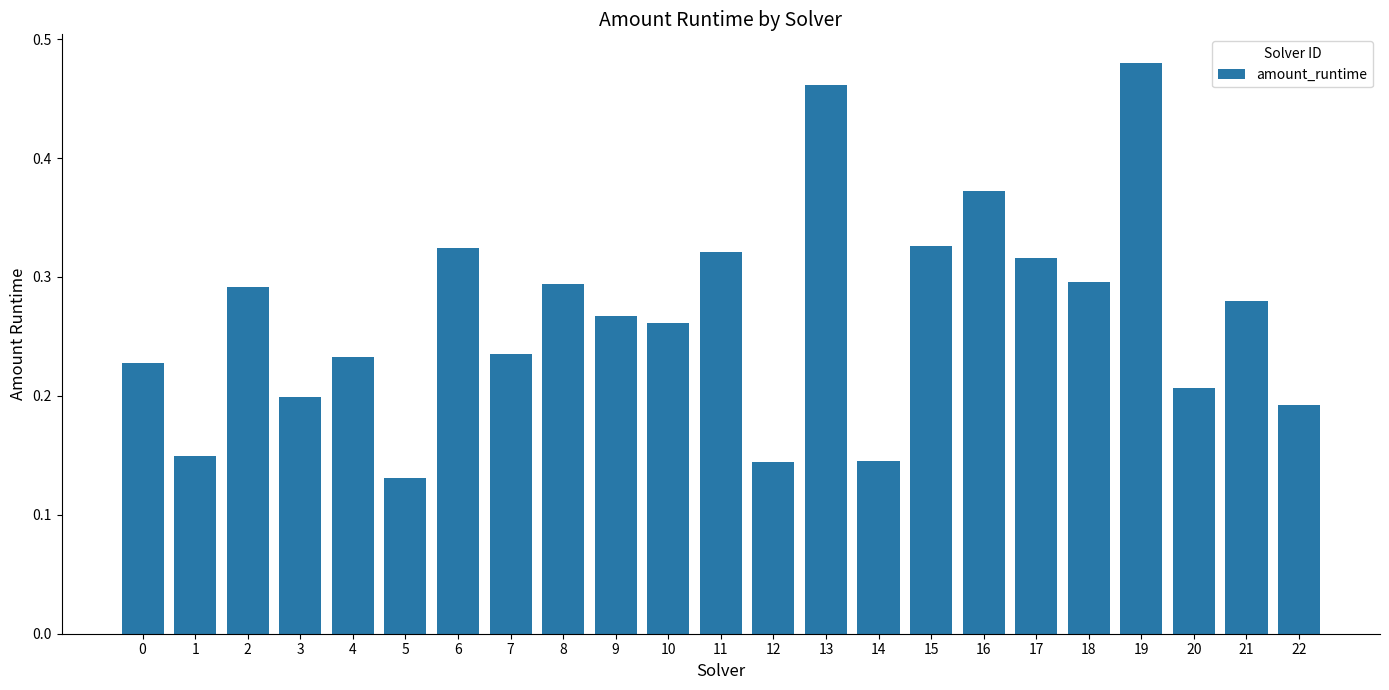

Which has a higher value, 6 or 10?

6